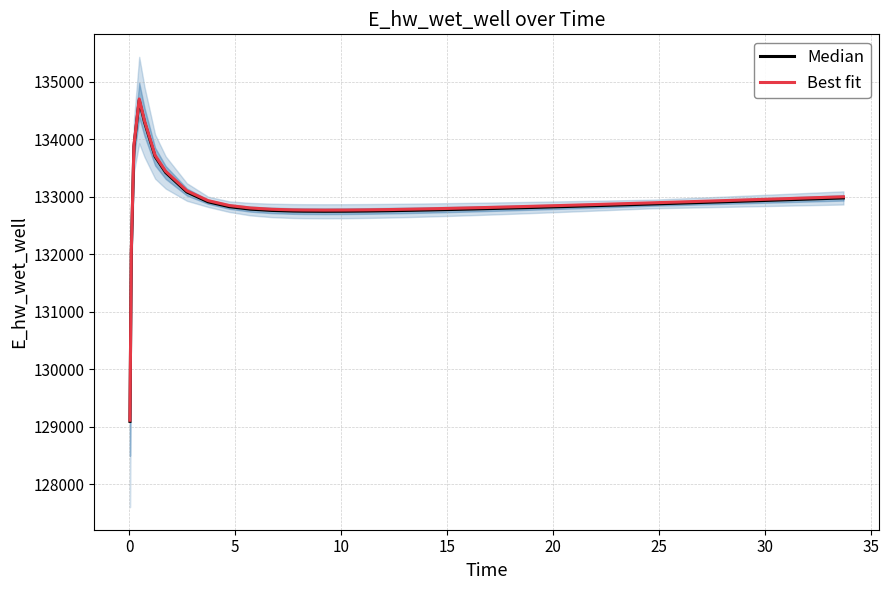

What is the maximum value for Best fit?

134702.7